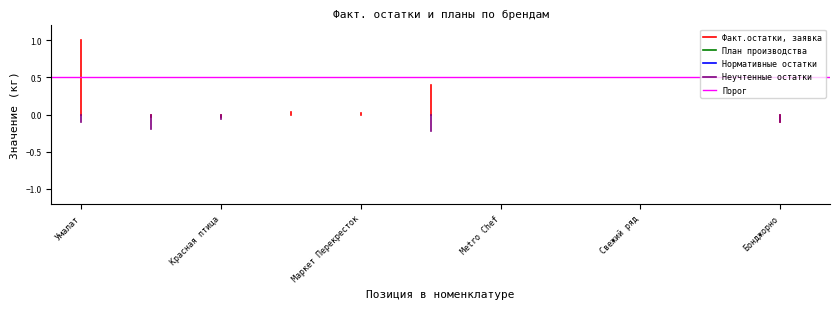

What is the average value of the Порог series?

0.5